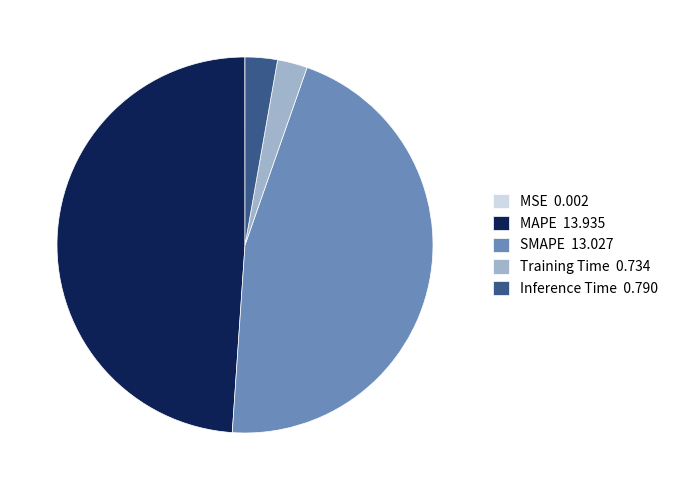

What is the largest slice in the pie chart?

MAPE